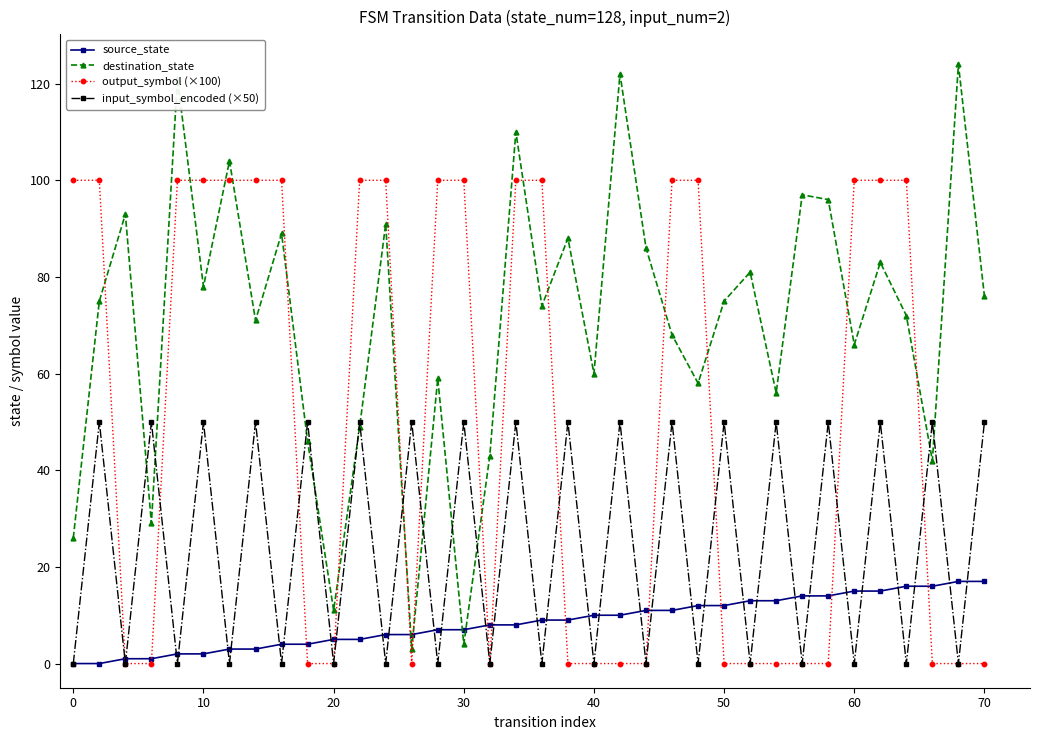

What is the difference between the maximum and minimum values in the source_state series?

17